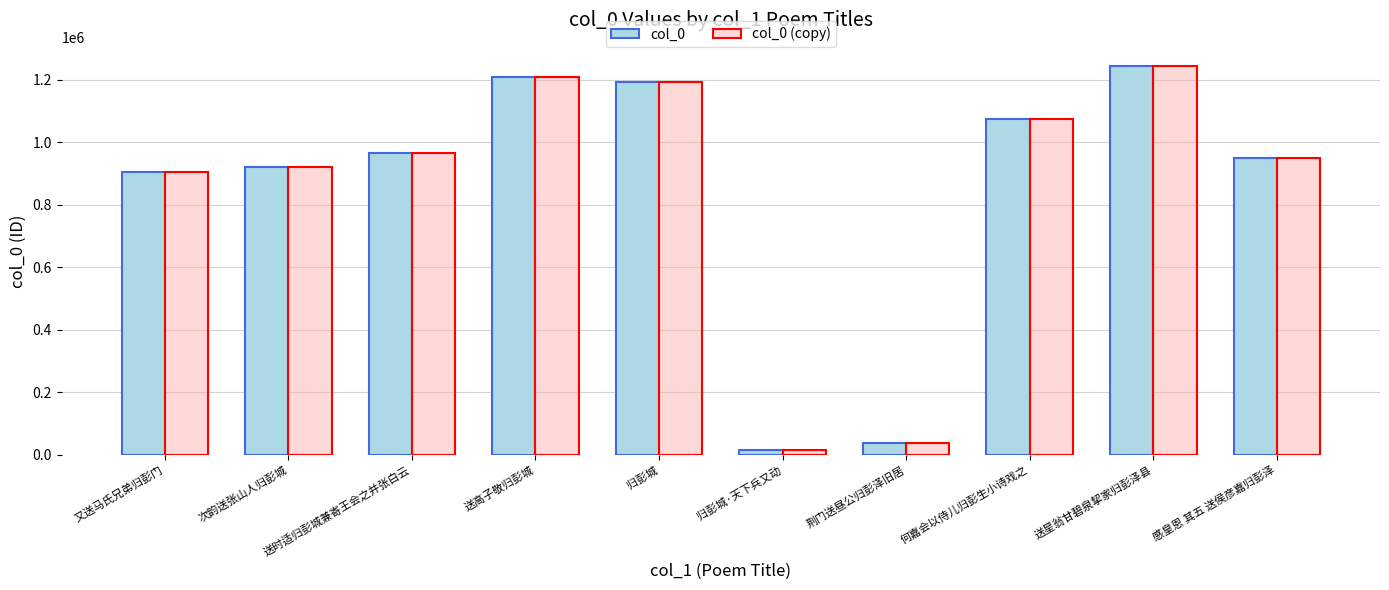

True or false: col_0 has a value of 2132172 at 归彭城.

False